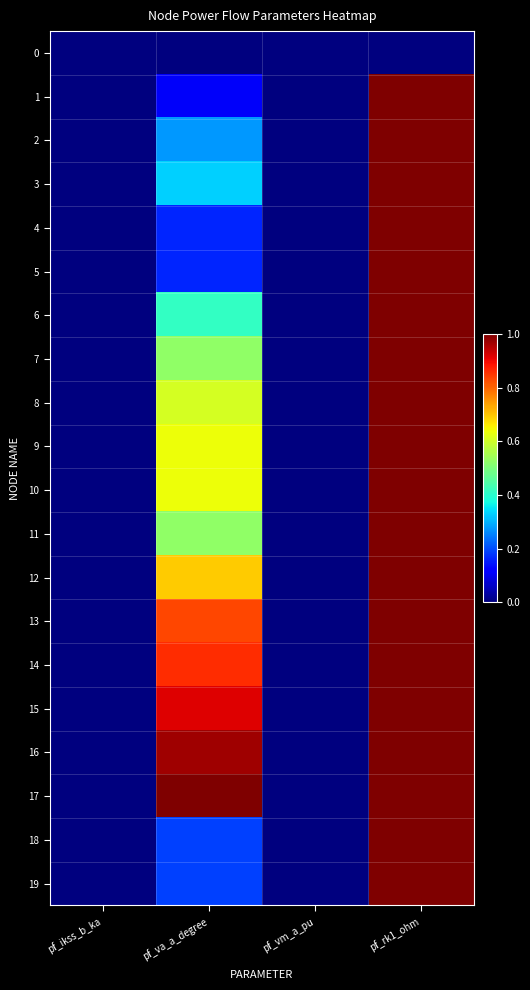

Which series has the widest spread of values?

1